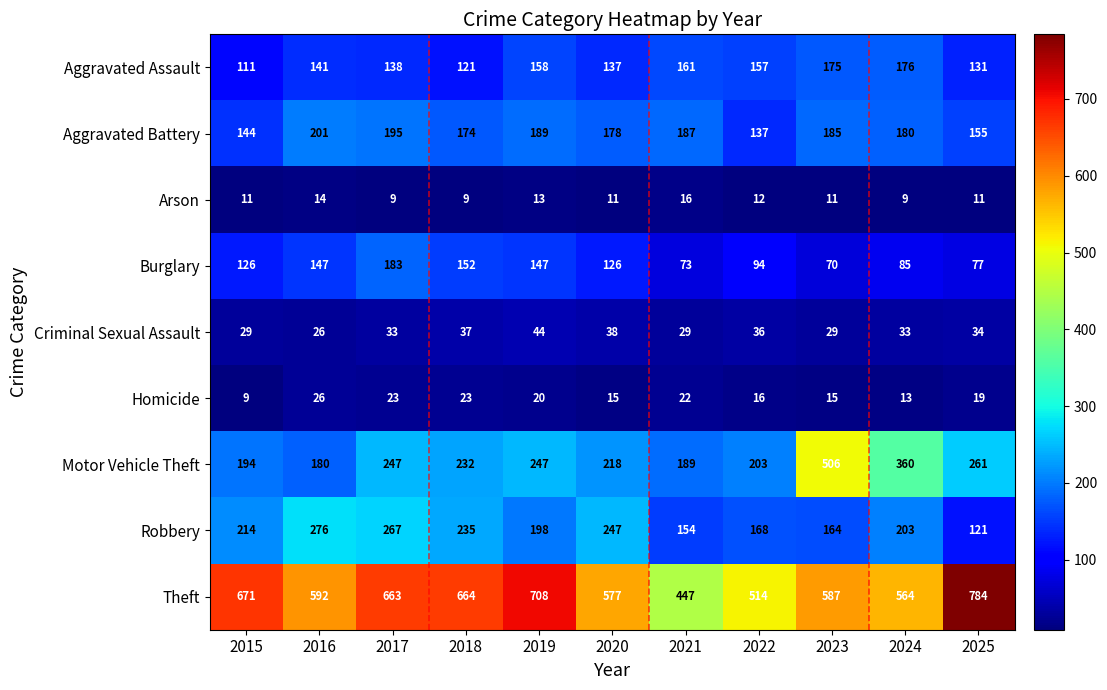

List the series in order of their peak value, highest first.

Theft, Motor Vehicle Theft, Robbery, Aggravated Battery, Burglary, Aggravated Assault, Criminal Sexual Assault, Homicide, Arson